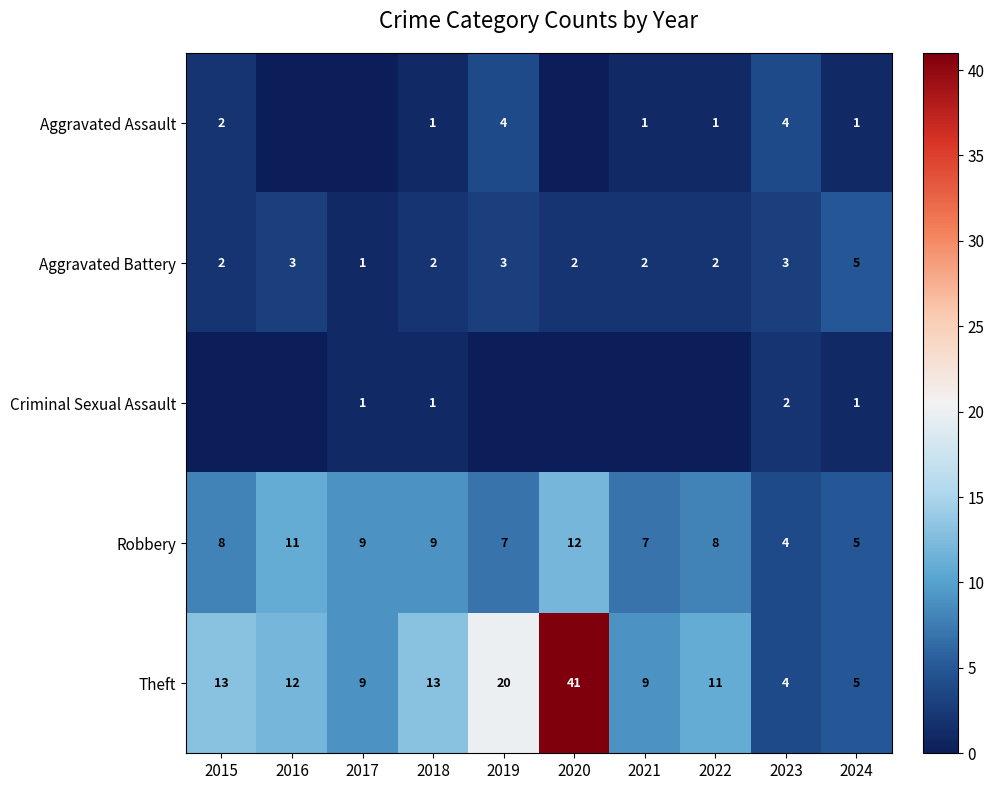

The value of Aggravated Assault at 2015 is 3. True or false?

False